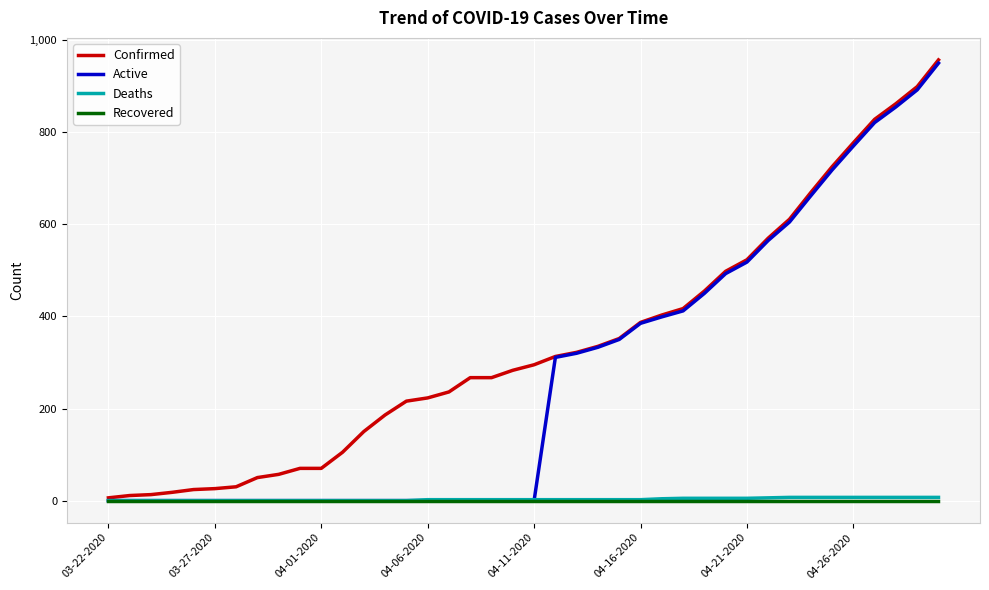

What is the highest value of the Active series?

950